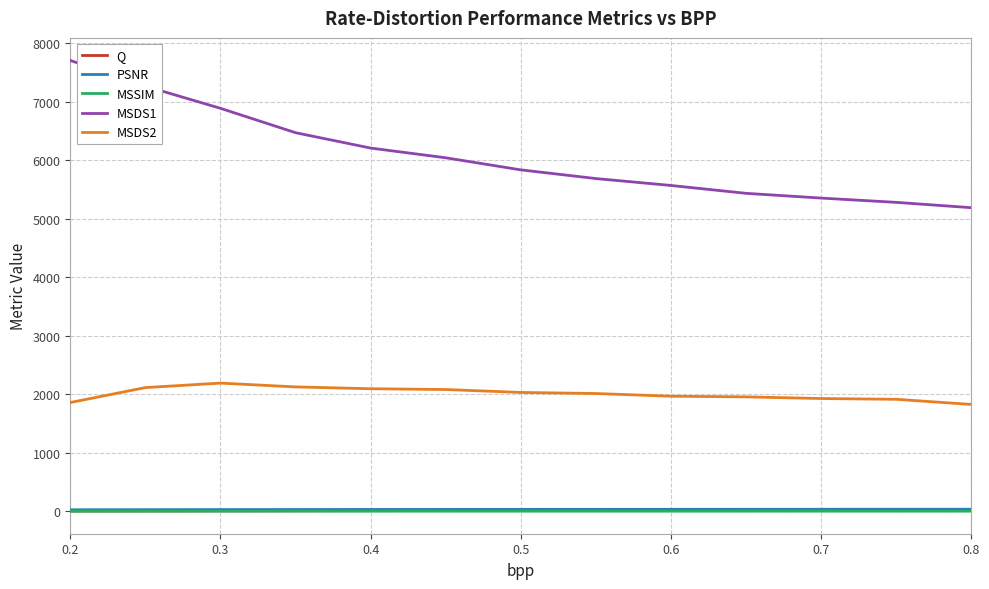

What is the greatest value displayed?

7703.9